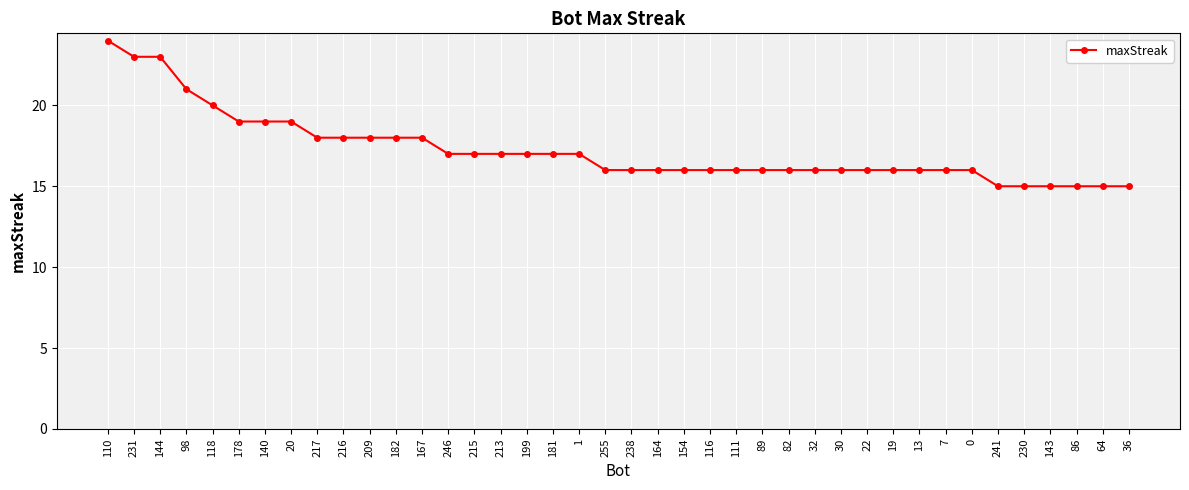

How many lines are shown in the chart?

1